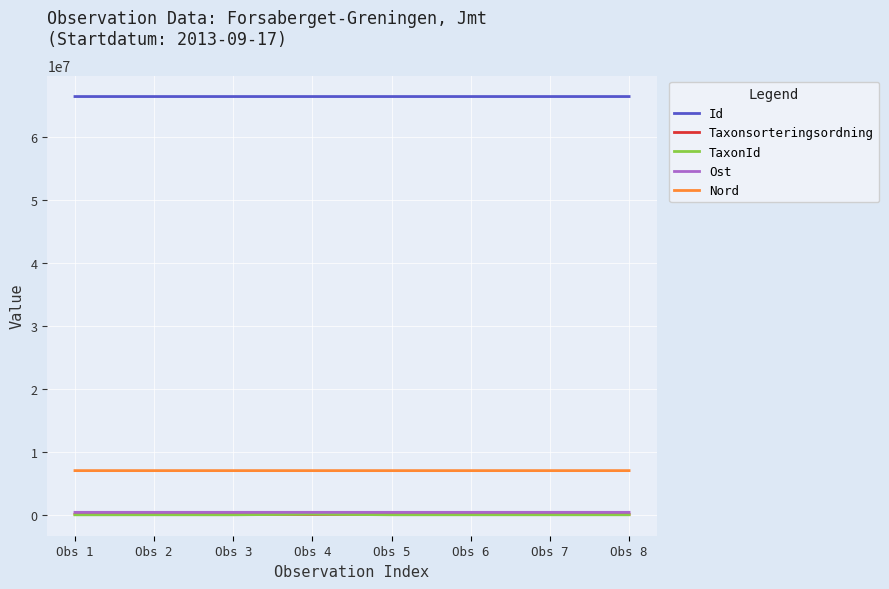

The Id series shows 66506252 at Obs 4. True or false?

True